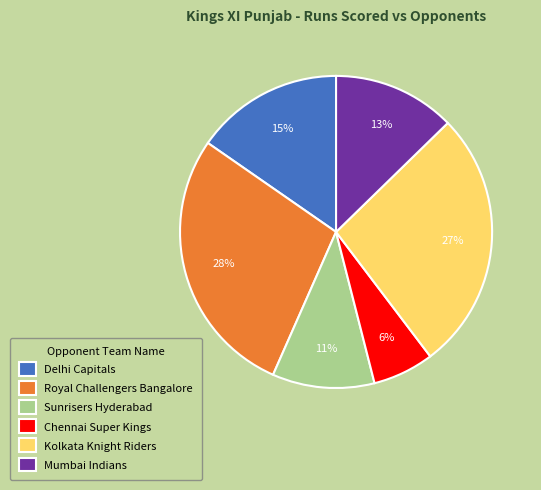

Approximately how many times larger is the value at Mumbai Indians compared to Sunrisers Hyderabad?

1.2